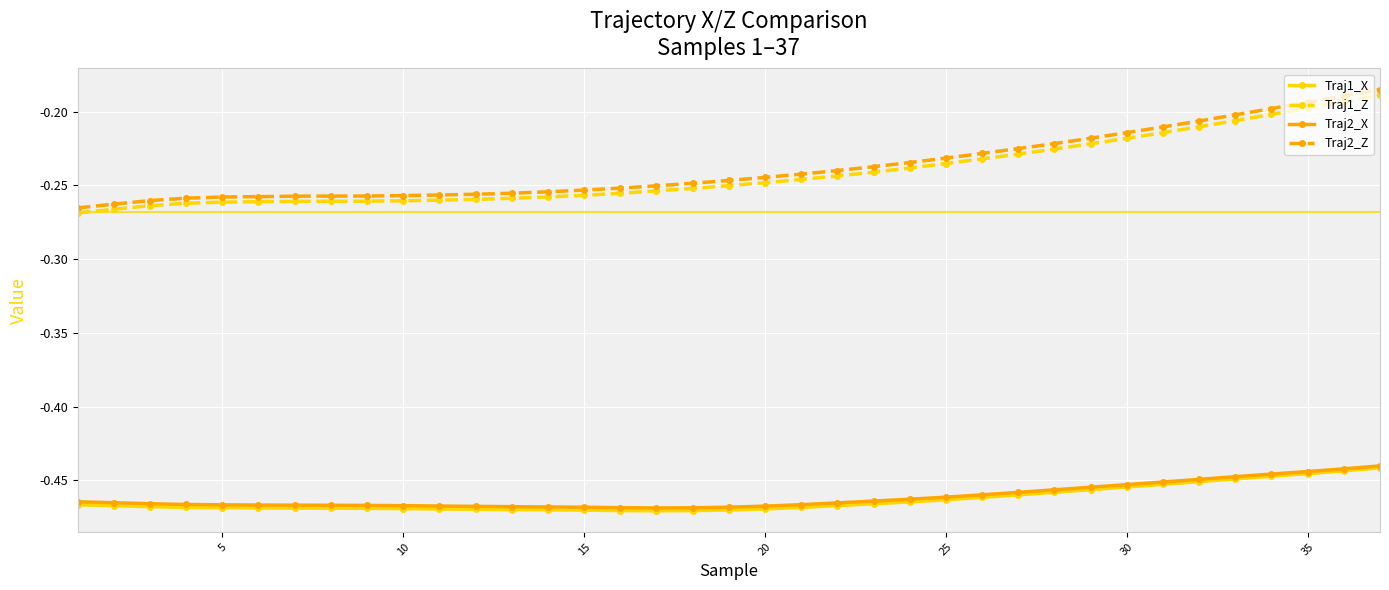

True or false: Traj2_Z and Traj2_X cross at least once.

False